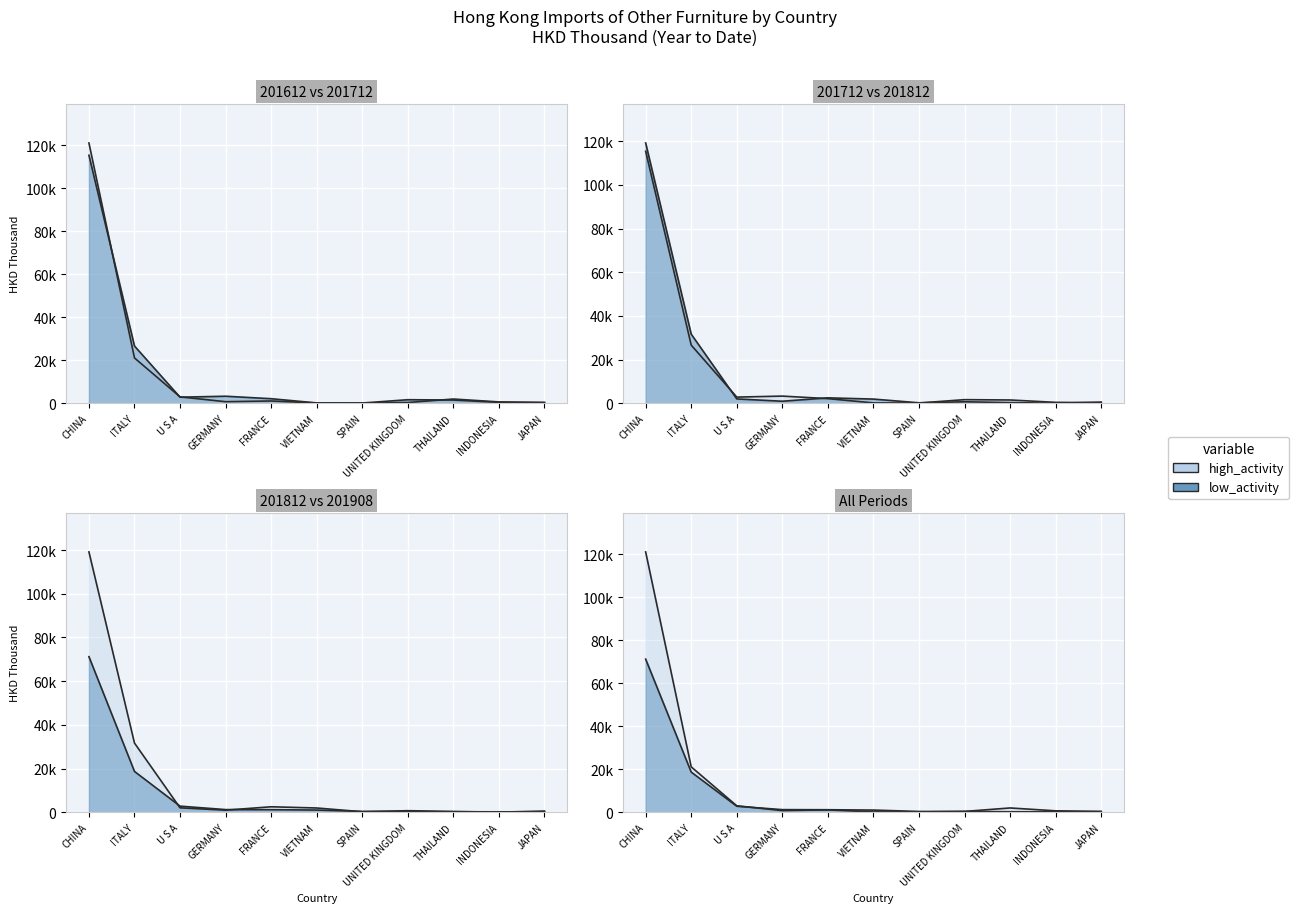

What is the spread (max minus min) of values at SPAIN?

221.2